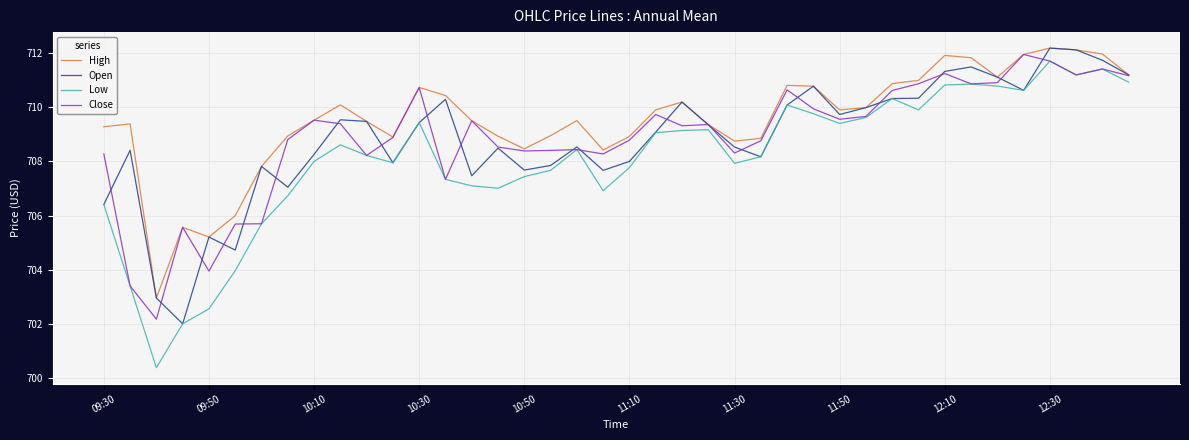

Which series has the largest total across all categories?

High